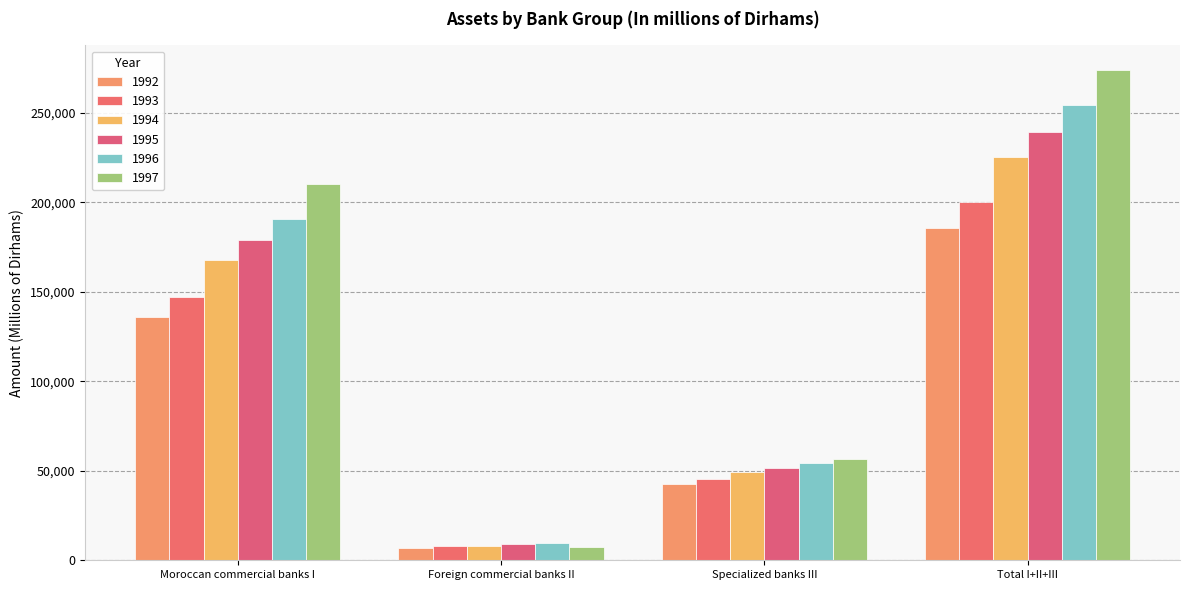

What is the label of the 2nd bar from the left?

Foreign commercial banks II